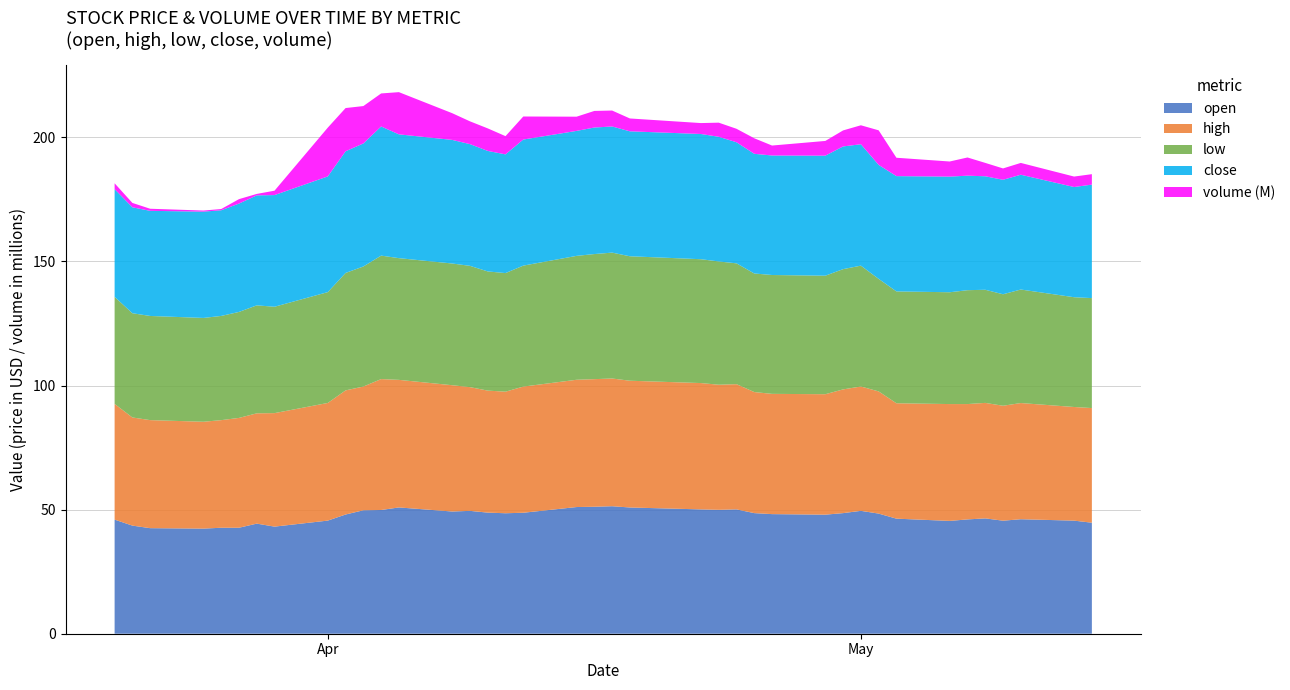

Reading right to left, transcribe all the data shown in this chart.

open: 44.7	45.6	46.1	45.5	46.5	46.1	45.5	46.4	48.4	49.5	48.6	48.0	48.2	48.6	50.1	49.9	50.1	50.9	51.4	51.2	51.0	48.7	48.5	48.8	49.5	49.2	50.9	49.9	49.7	48.0	45.6	43.1	44.4	42.7	42.7	42.4	42.5	43.6	46.0
high: 46.2	45.8	46.8	46.3	46.5	46.5	47.1	46.5	49.2	50.1	49.9	48.5	48.5	48.8	50.5	50.4	50.9	51.1	51.5	51.4	51.3	50.8	49.0	49.2	49.9	50.9	51.4	52.7	49.9	50.0	47.4	45.7	44.4	44.2	43.4	43.0	43.5	43.6	46.6
low: 44.3	44.2	45.7	44.9	45.6	45.9	45.0	45.1	45.3	48.7	48.5	47.8	47.9	47.8	48.7	49.7	49.9	50.1	50.7	50.4	49.9	48.7	47.8	48.0	48.9	49.0	49.0	49.8	48.4	47.3	44.7	42.9	43.5	42.7	42.0	41.8	42.0	42.0	43.1
close: 45.7	44.4	46.2	46.1	45.7	46.1	46.6	46.5	45.9	48.9	49.4	48.4	48.1	48.2	48.8	50.2	50.5	50.3	50.8	51.0	50.4	50.8	47.8	48.5	49.0	49.8	49.9	52.0	49.6	49.0	46.6	45.0	44.3	43.7	42.6	42.8	42.4	42.7	43.4
volume: 4204500.0	4213100.0	4758100.0	4579700.0	5390700.0	7330800.0	6089500.0	7401700.0	13932700.0	7644400.0	6454100.0	5935200.0	4009800.0	6260500.0	5431300.0	5687200.0	4401700.0	5178800.0	6420700.0	6681600.0	5727300.0	9281700.0	7346100.0	9081900.0	9179900.0	10764600.0	17000800.0	13309200.0	15066200.0	17414200.0	19663400.0	1769000.0	585400.0	1788600.0	504700.0	440900.0	844700.0	1764700.0	2350800.0